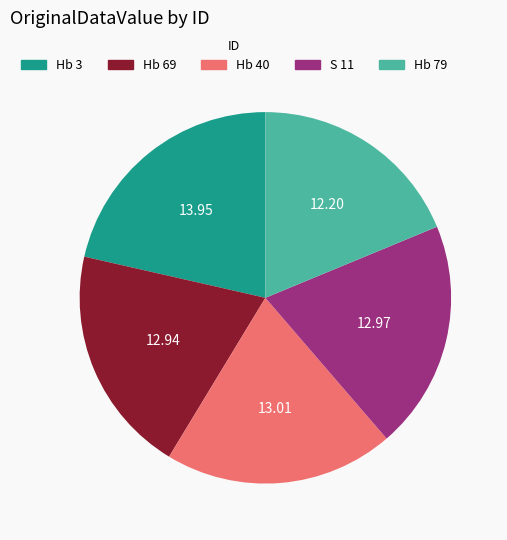

Count the number of slices in the pie.

5